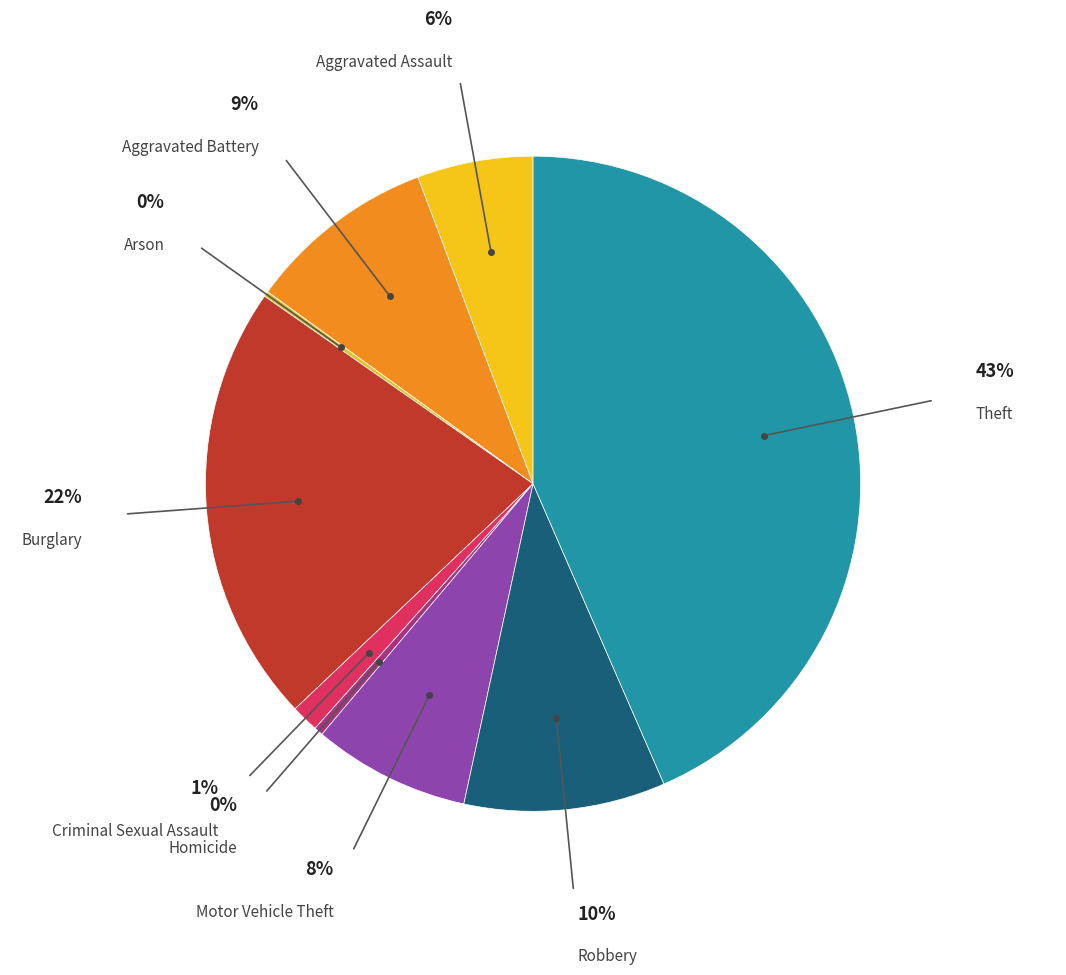

How many segments does this pie chart have?

9